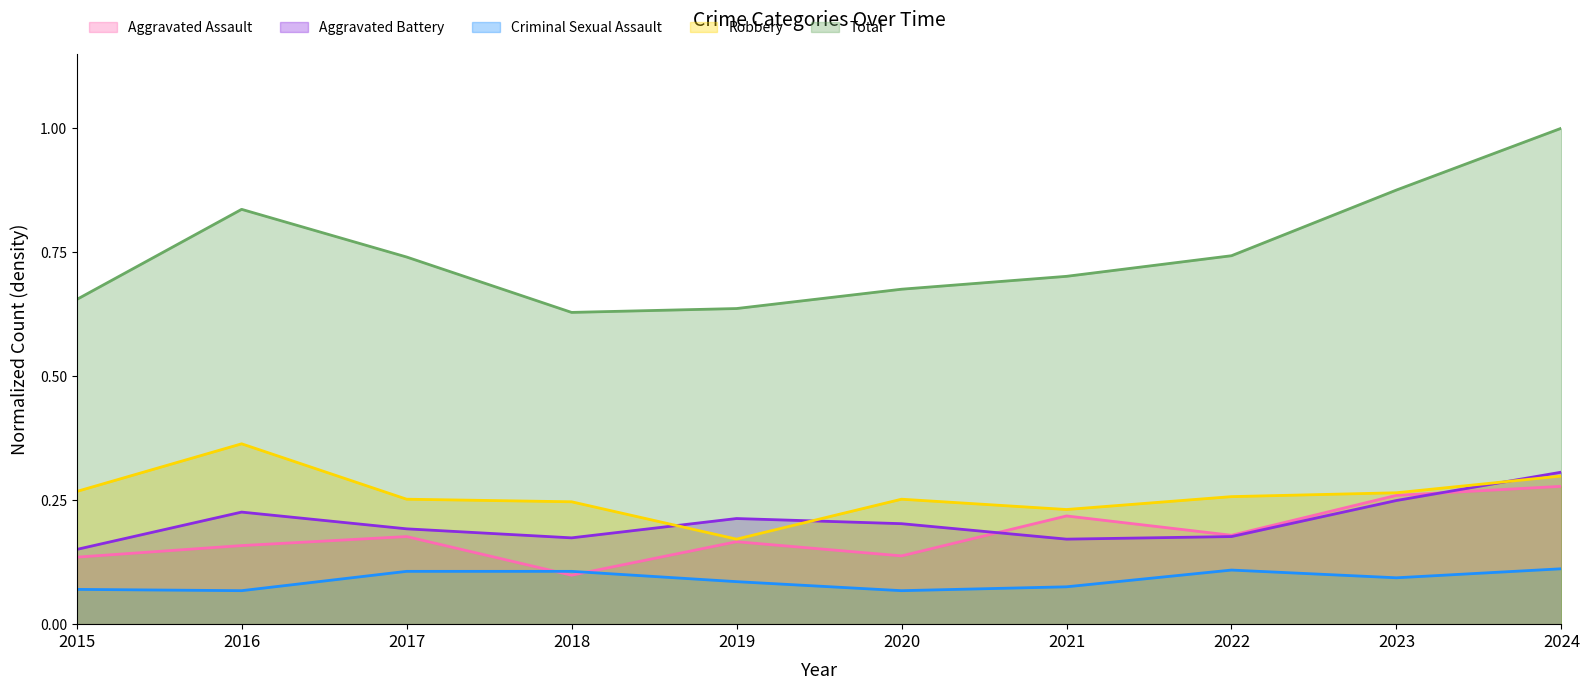

At which label does Aggravated Battery reach its minimum?

2015